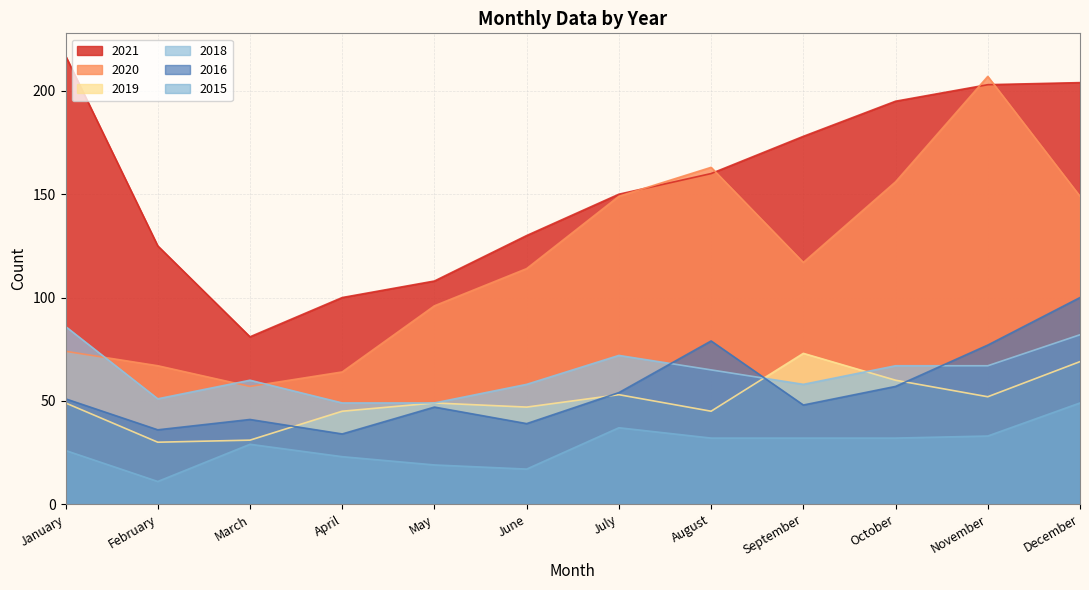

At which category does 2016 reach its first local valley?

February